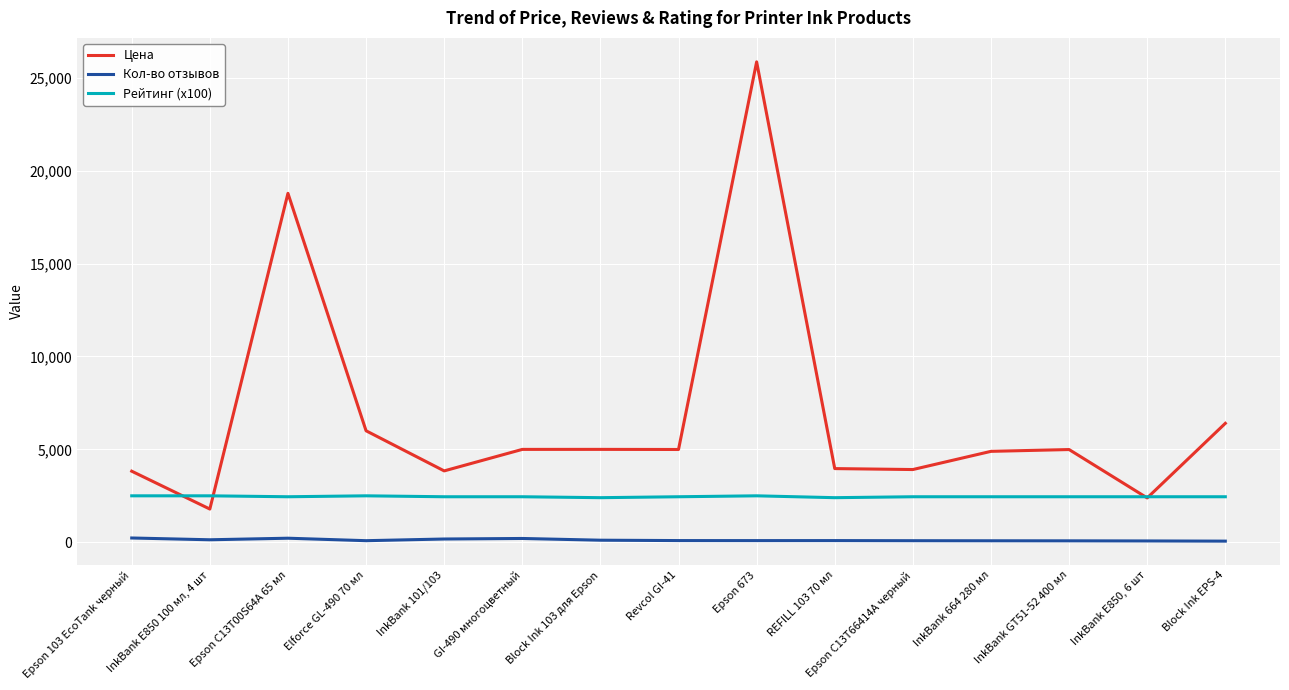

Which series has the largest total across all categories?

Цена